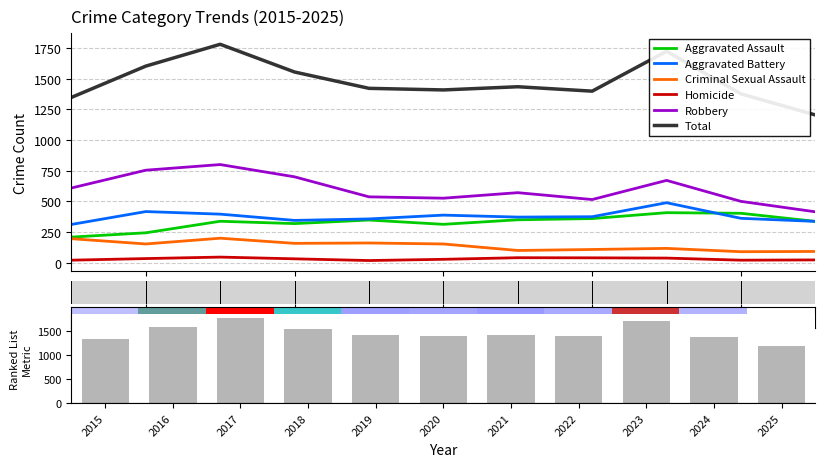

Which series changed the most between 2020 and 2023?

Total